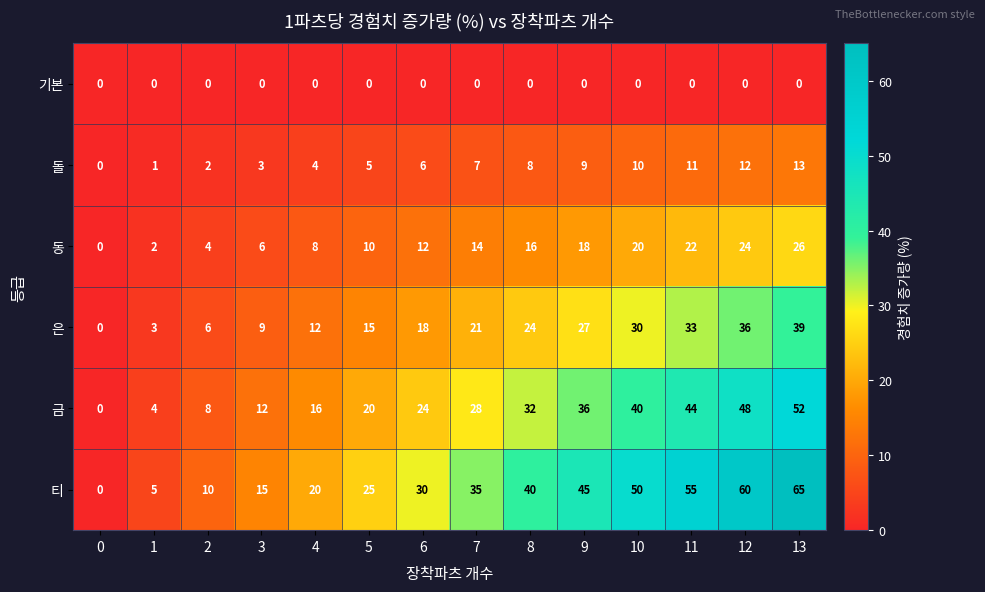

Which series has the widest spread of values?

티